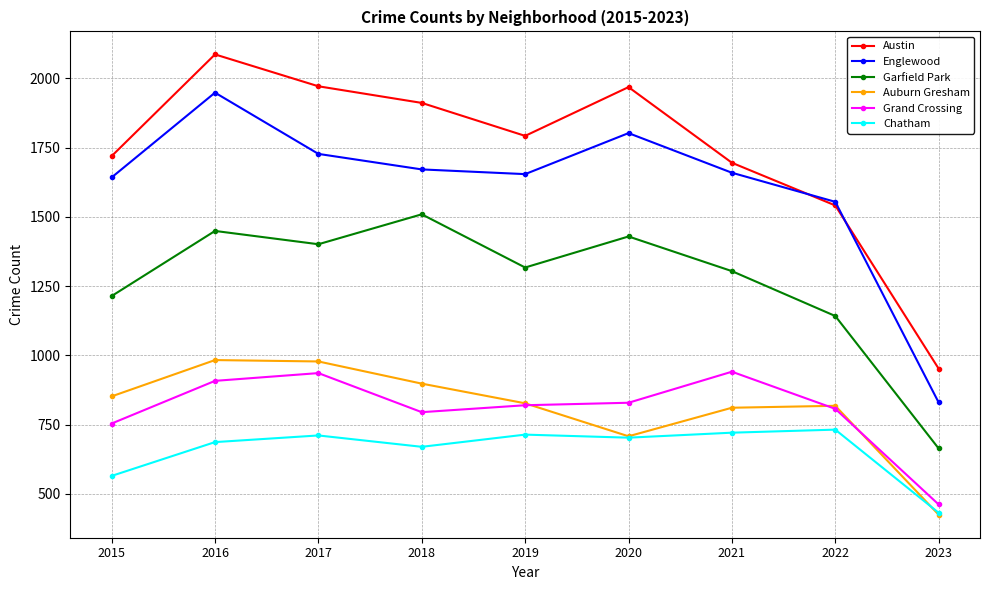

What is the maximum value for Englewood?

1948